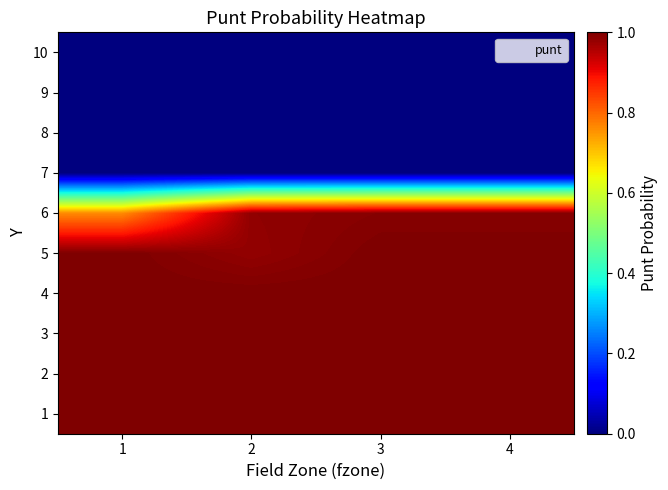

Reading left to right, what are all the values shown in this chart?

1: 1=1.0	2=1.0	3=1.0	4=1.0
2: 1=1.0	2=1.0	3=1.0	4=1.0
3: 1=1.0	2=1.0	3=1.0	4=1.0
4: 1=1.0	2=1.0	3=1.0	4=1.0
5: 1=1.0	2=1.0	3=1.0	4=1.0
6: 1=0.8	2=1.0	3=1.0	4=1.0
7: 1=0.0	2=0.0	3=0.0	4=0.0
8: 1=0.0	2=0.0	3=0.0	4=0.0
9: 1=0.0	2=0.0	3=0.0	4=0.0
10: 1=0.0	2=0.0	3=0.0	4=0.0